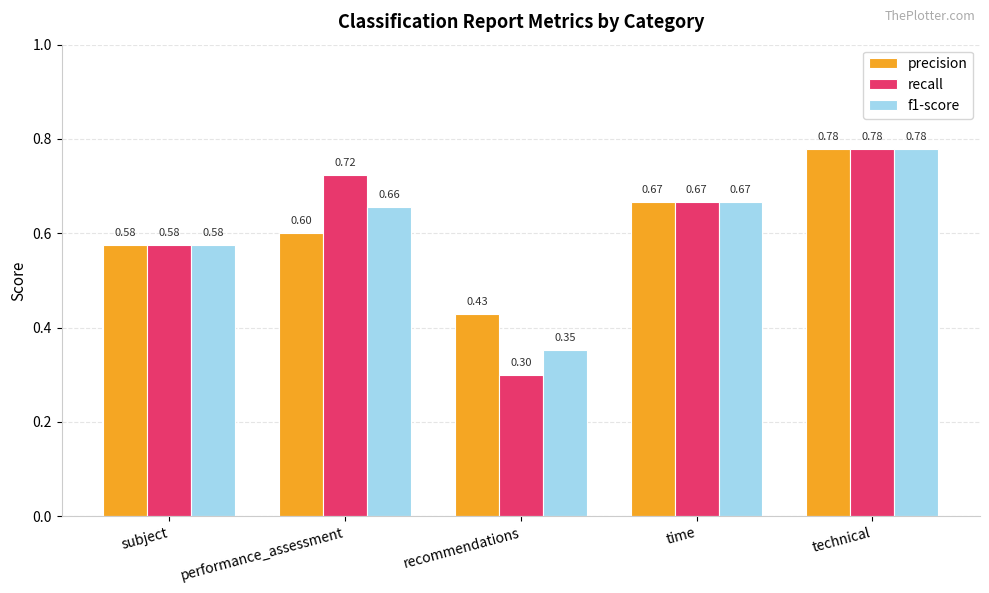

How many recall values are between 0 and 1?

5